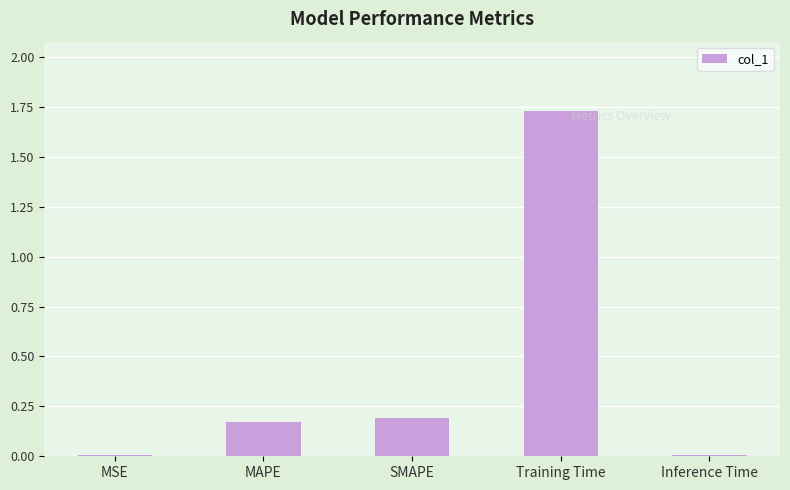

At which category does the chart reach its peak across all series?

Training Time